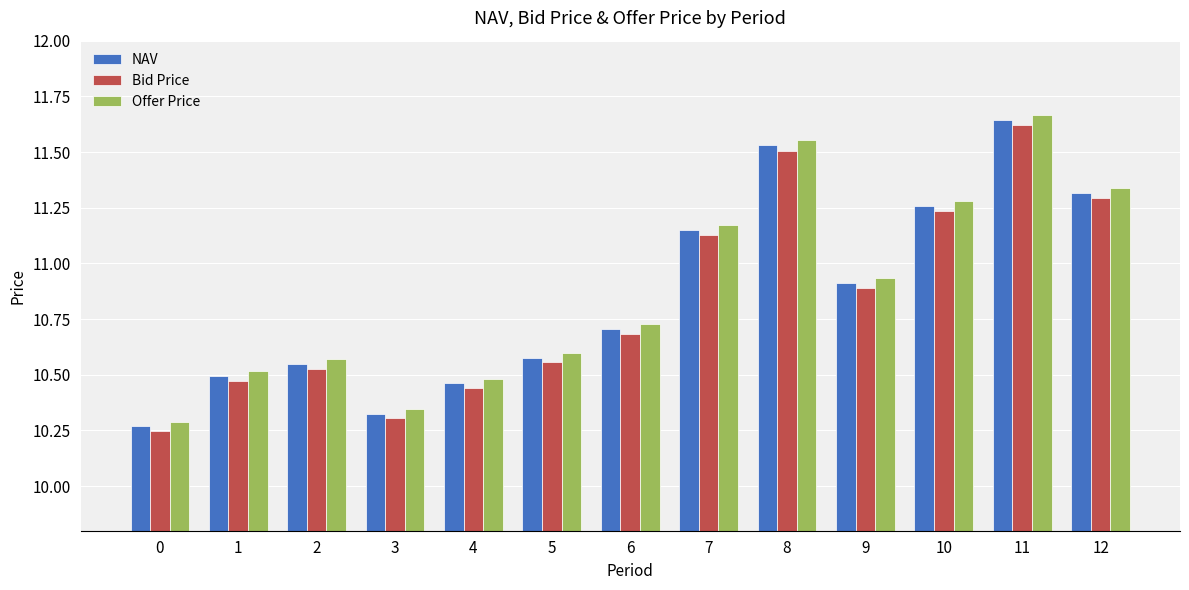

Rank the series at 4 from lowest to highest value.

Bid Price, NAV, Offer Price